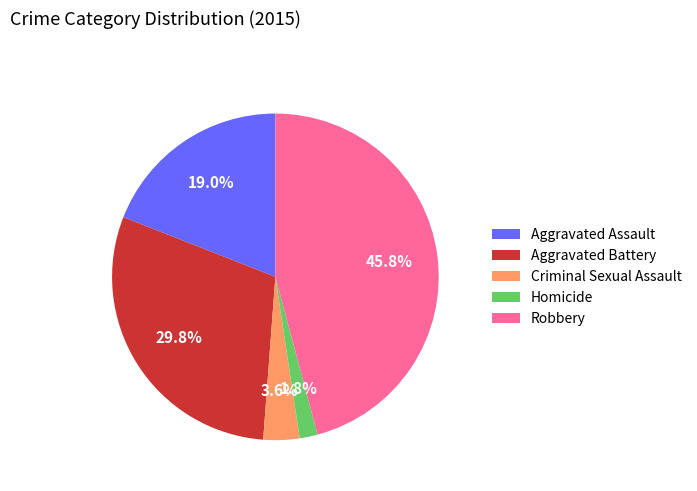

Does any single category account for the majority?

No